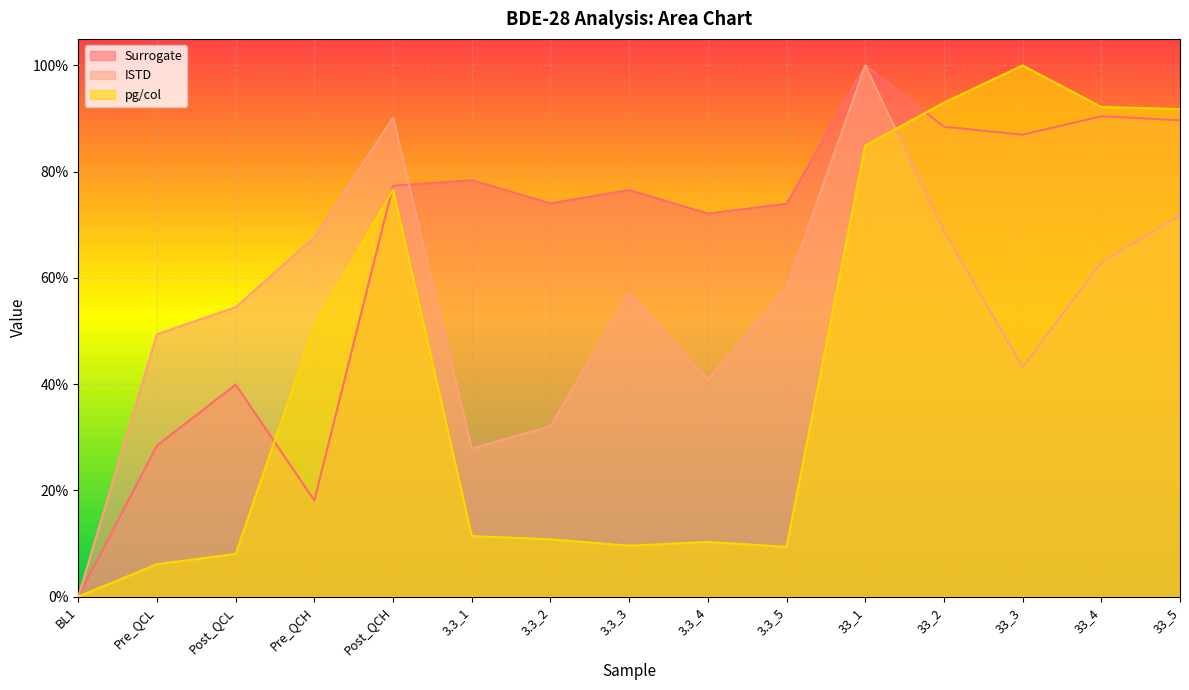

What are all the series names shown in the legend?

Surrogate, ISTD, pg/col